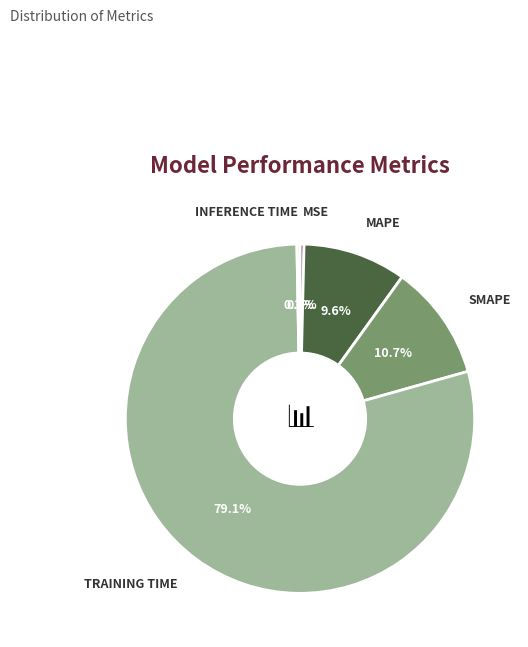

Is there any slice that represents more than half of the pie?

Yes